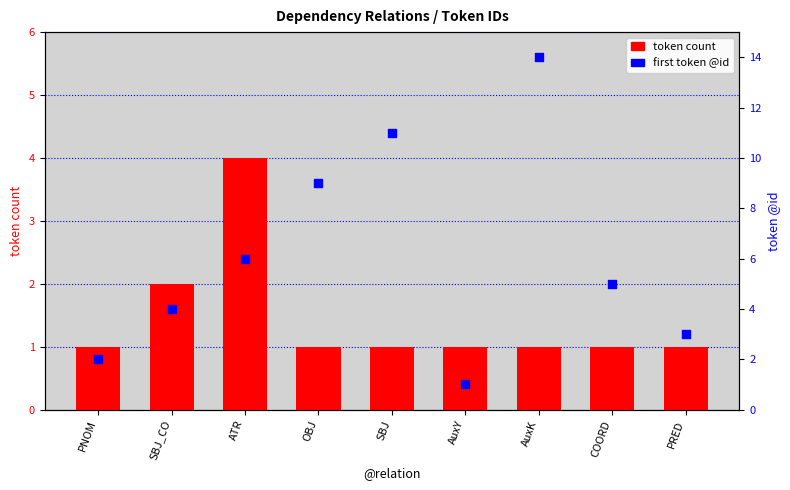

Which series contains the highest Y value?

first token @id